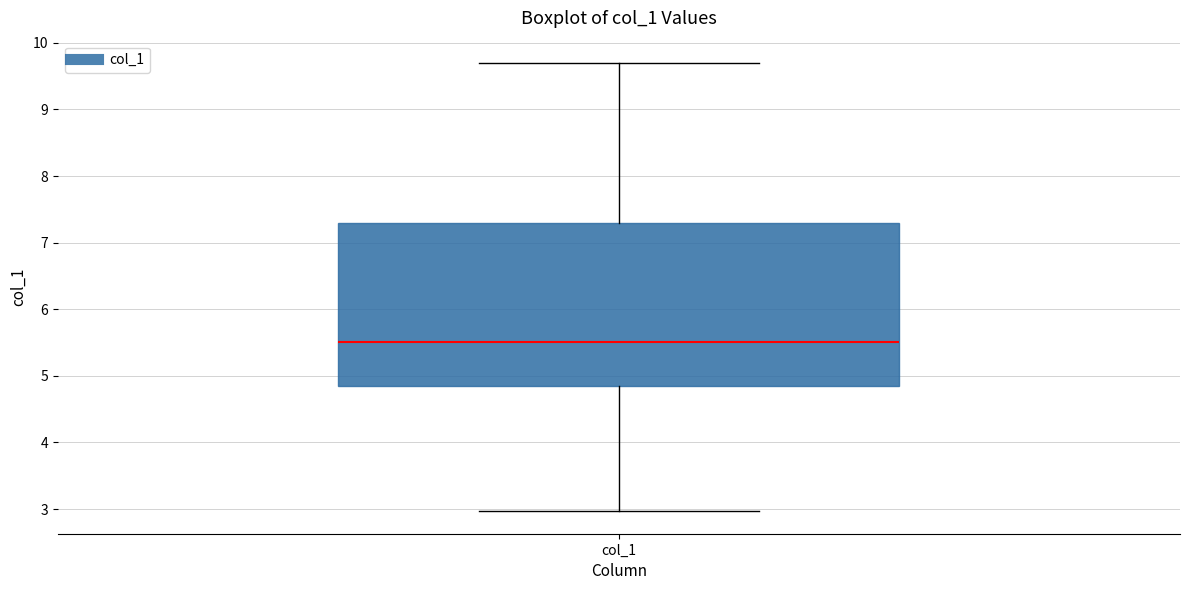

Transcribe this box plot: give where the median line is, the range the box spans, and where the two whiskers end, as read against the y-axis. The values are not printed on the chart, so give them approximately, as read against the axis.

median 5.5, box 4.9 to 7.3, whiskers 3.0 to 9.7